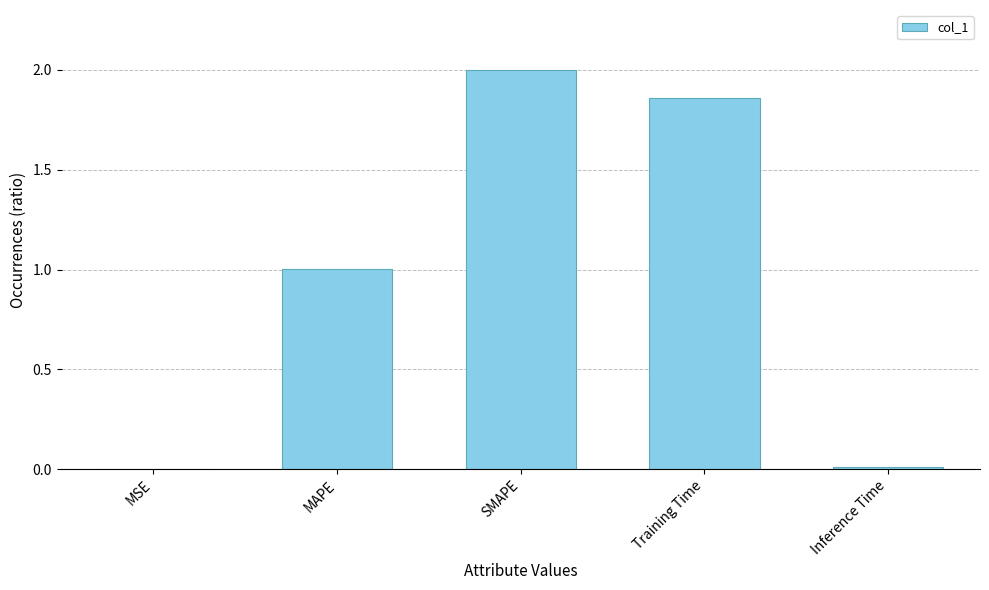

The chart shows a value of 0.0 at MSE. True or false?

True